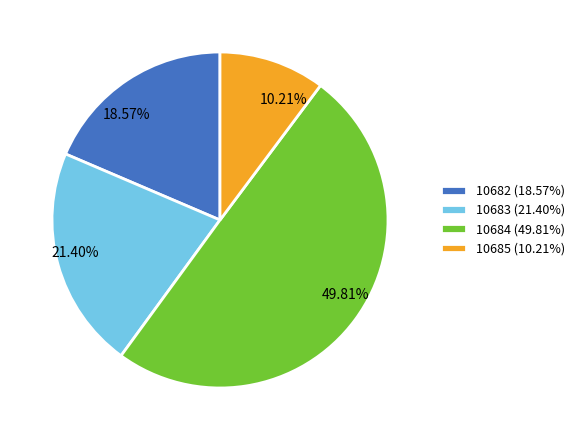

What is the ratio of the value at 10684 to the value at 10682?

2.7